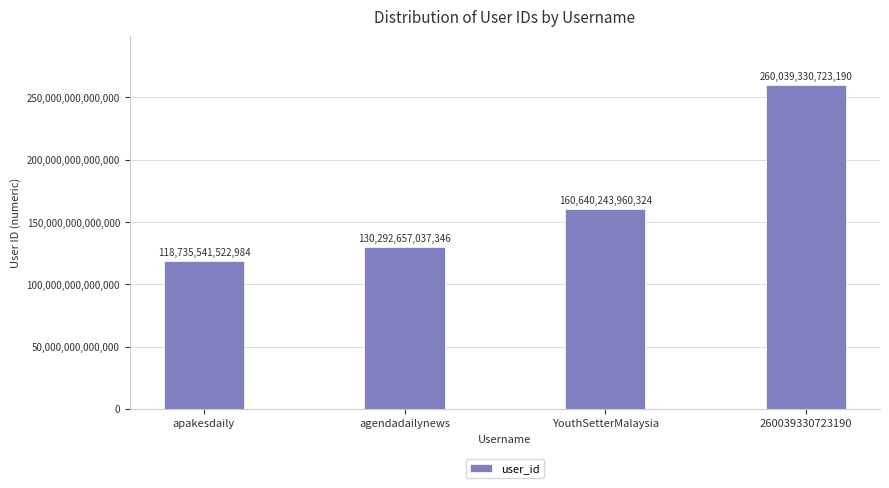

Is it true that the value at 260039330723190 is 109449237121693?

False